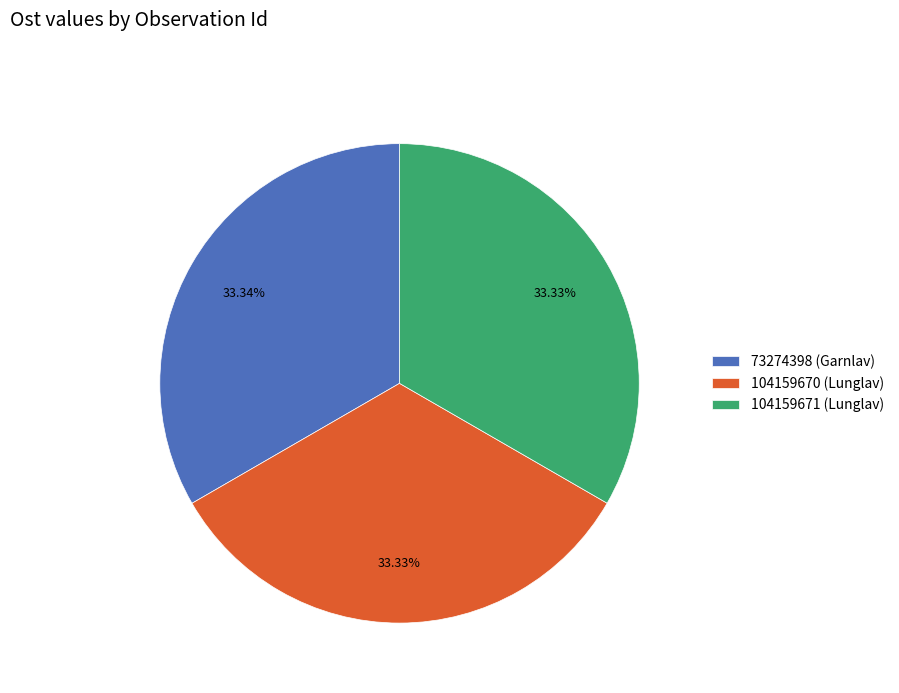

What is the ratio of the value at 104159670 (Lunglav) to the value at 73274398 (Garnlav)?

1.0